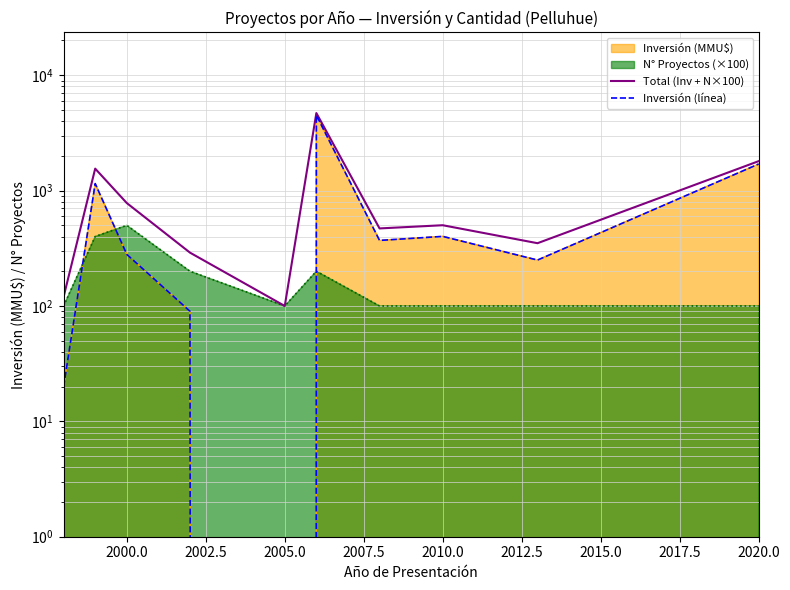

True or false: Inversión (línea) and Total (Inv + N×100) intersect in this chart.

False